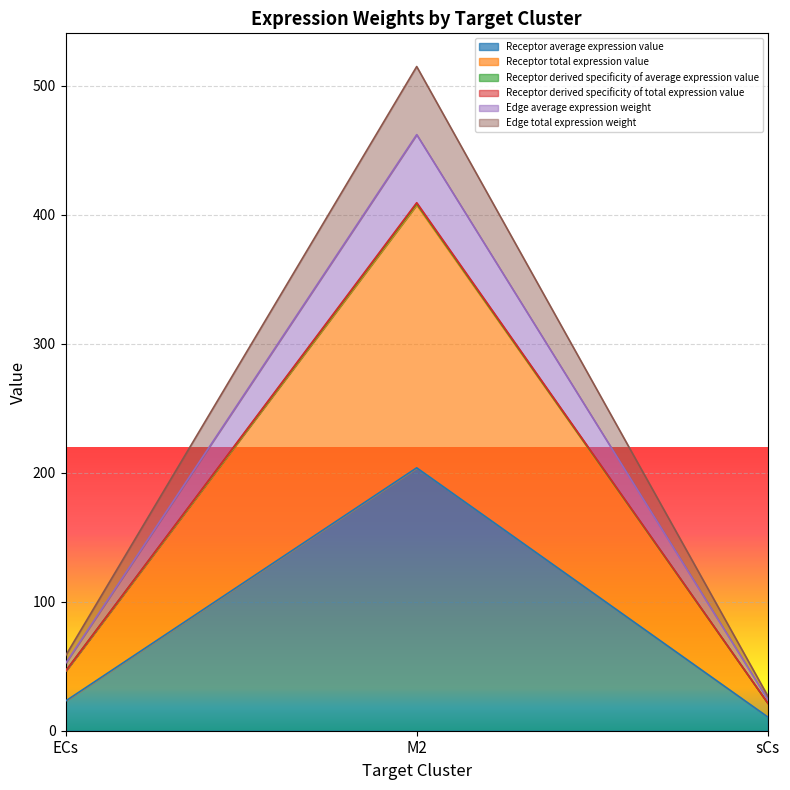

What is the label of the 2nd point from the left?

M2